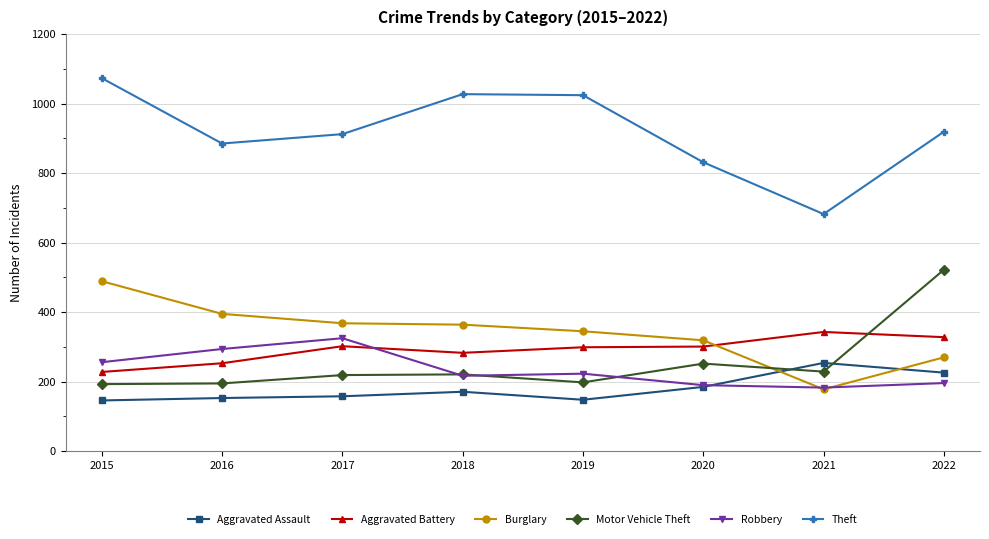

Which series has the largest total across all categories?

Theft